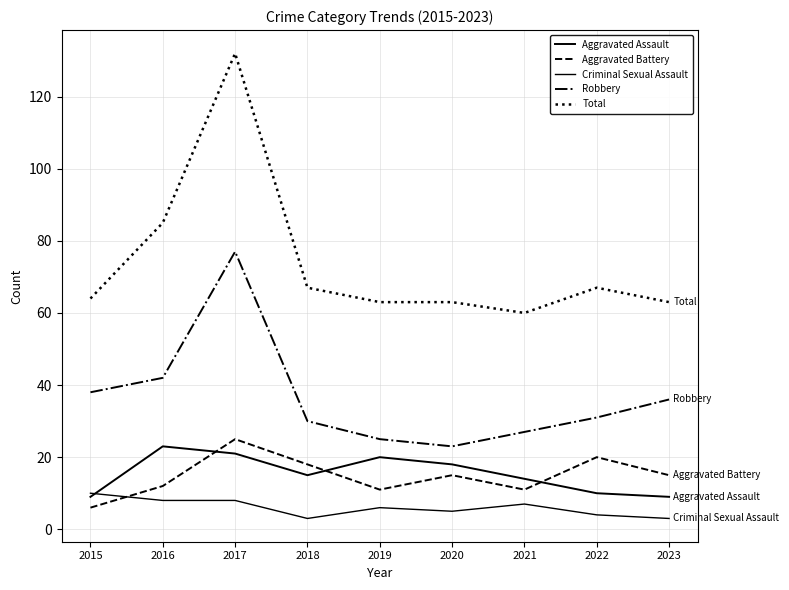

Does the chart have visible grid lines?

Yes